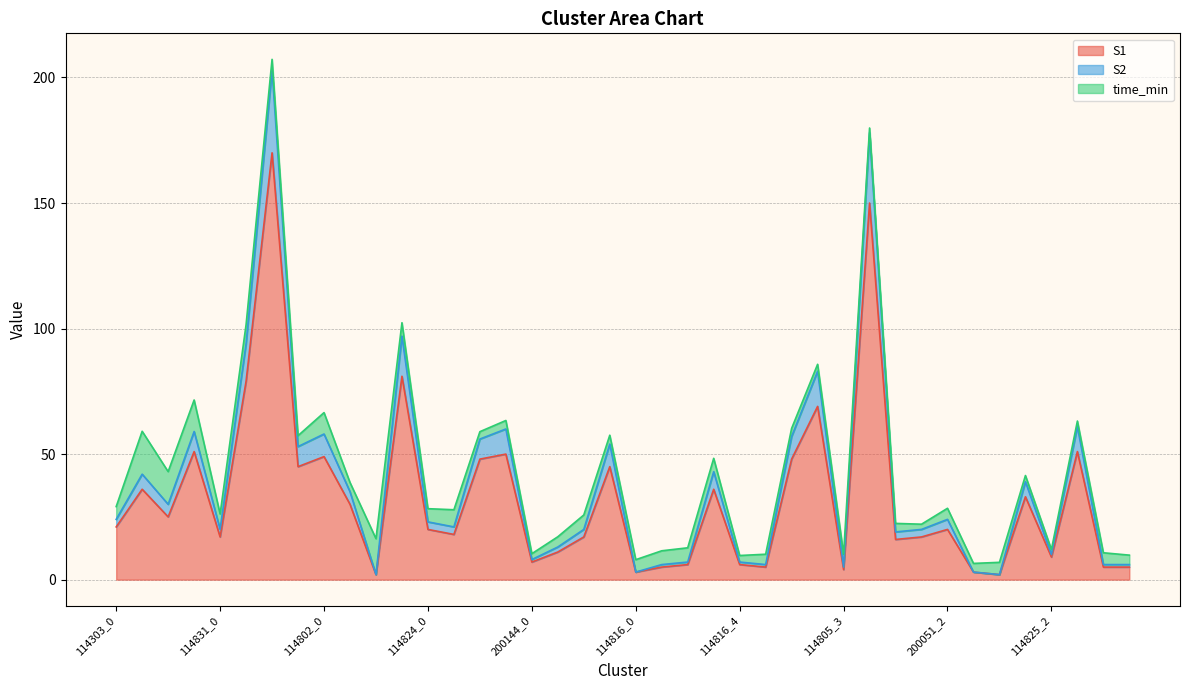

What are all the series names shown in the legend?

S1, S2, time_min